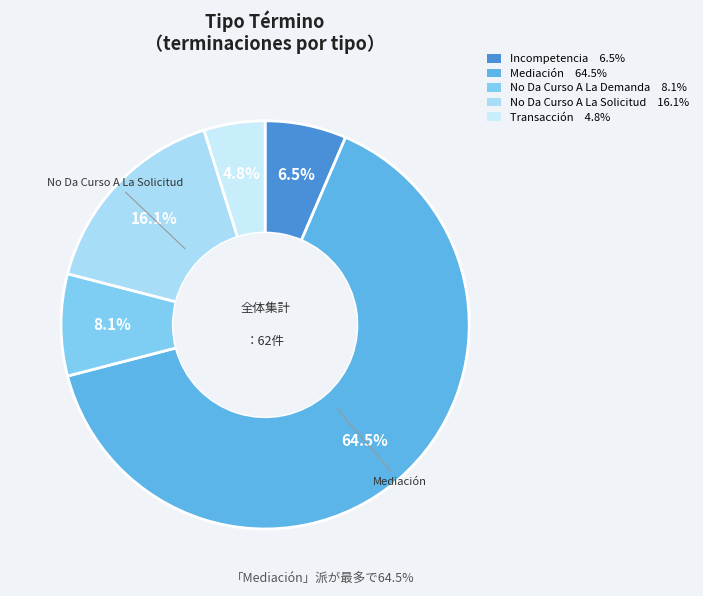

To the nearest percent, what is the difference between the No Da Curso A La Demanda and Incompetencia slice percentages?

2%